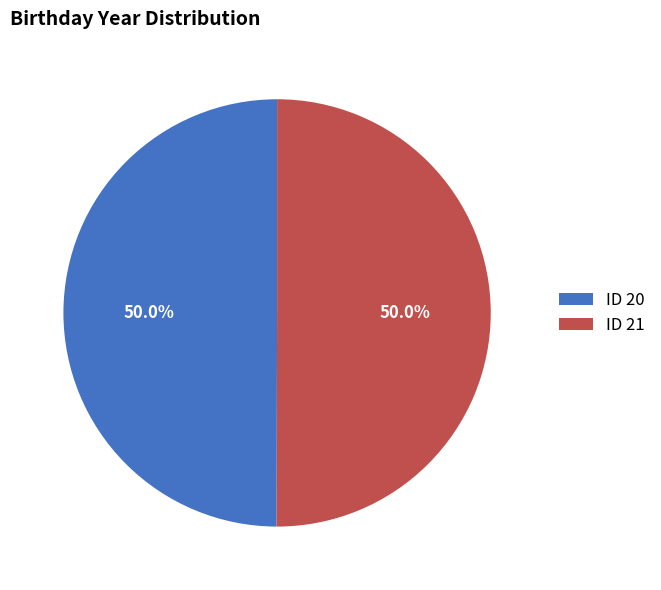

What is the ratio of the value at ID 21 to the value at ID 20?

1.0